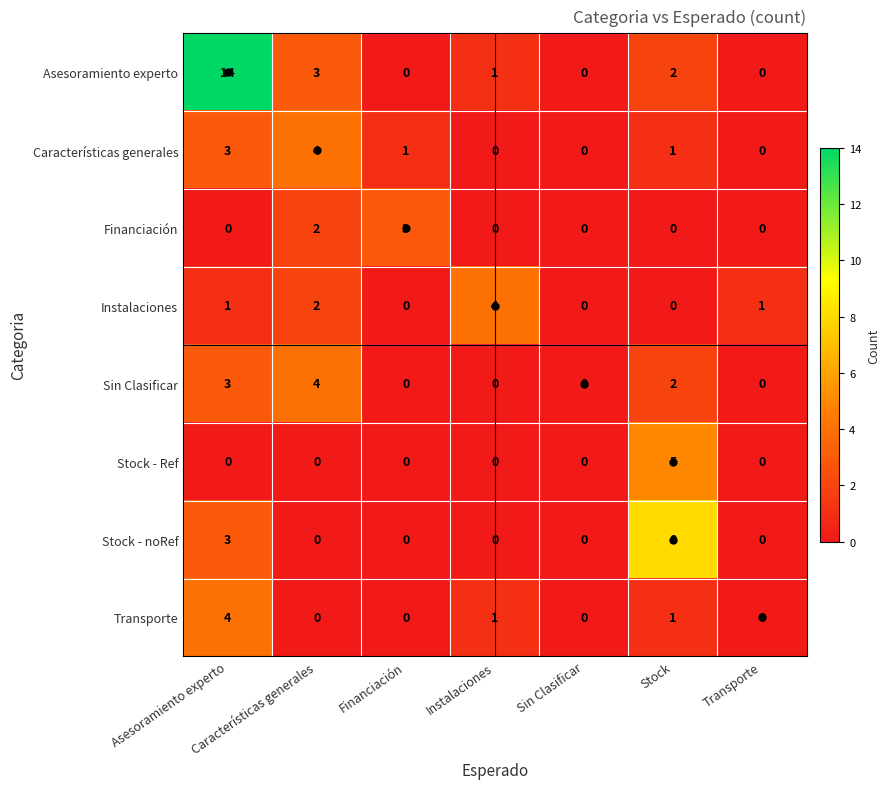

What is the spread (max minus min) of values at Stock?

8